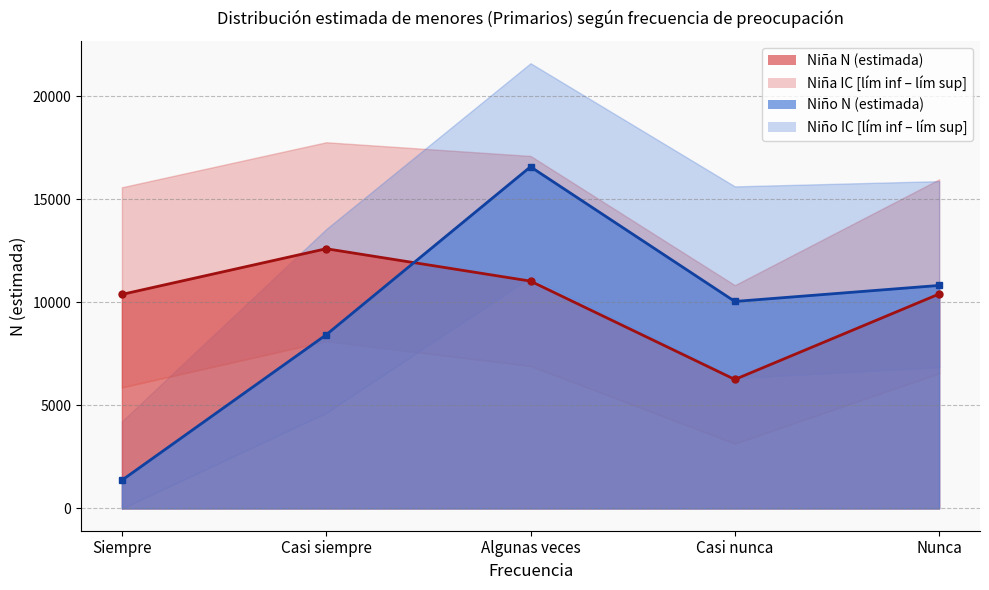

Read the Niña N (lím inf IC) value at Siempre.

5876